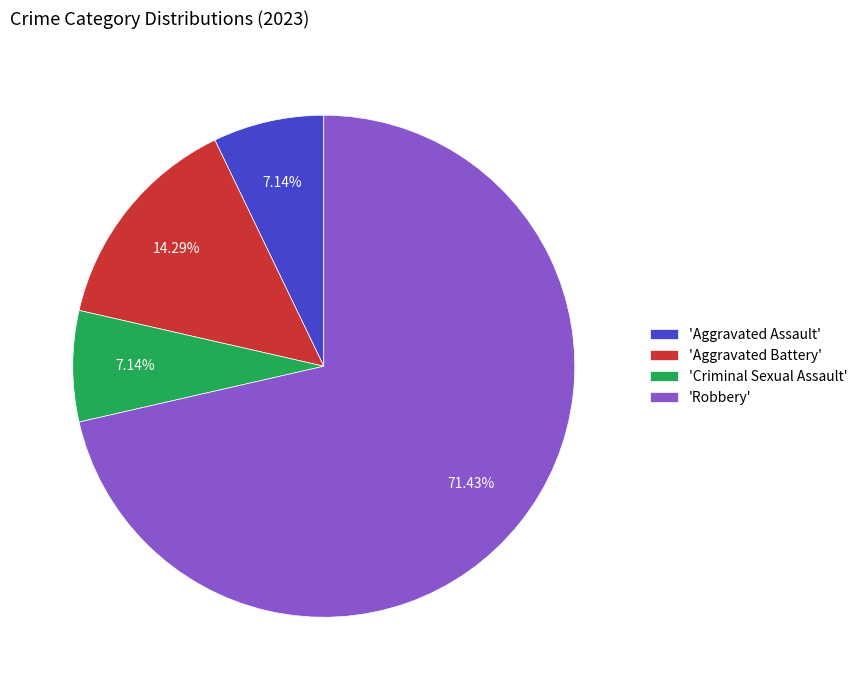

Between 'Criminal Sexual Assault' and 'Robbery', which is larger?

'Robbery'